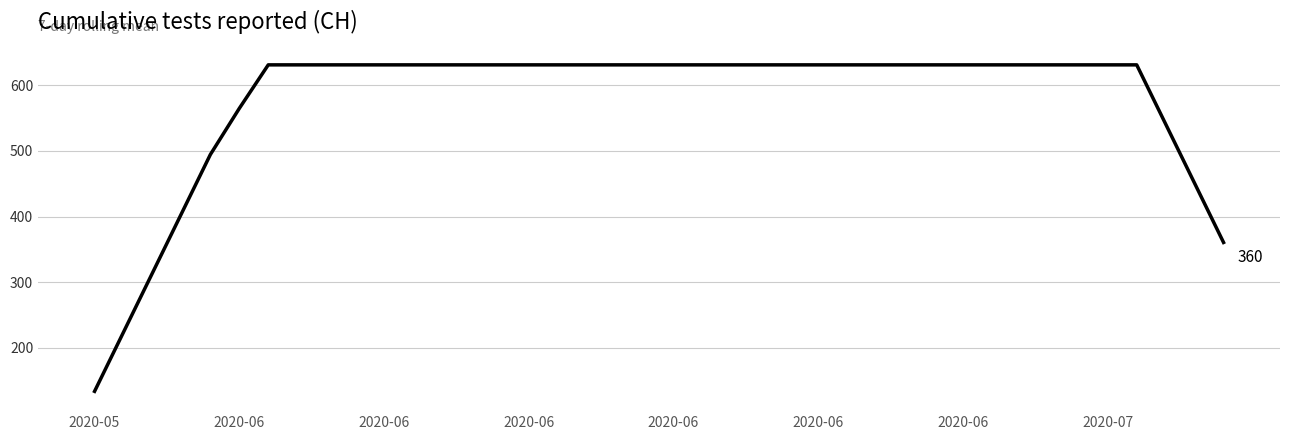

What is the maximum value shown in the chart?

631.0